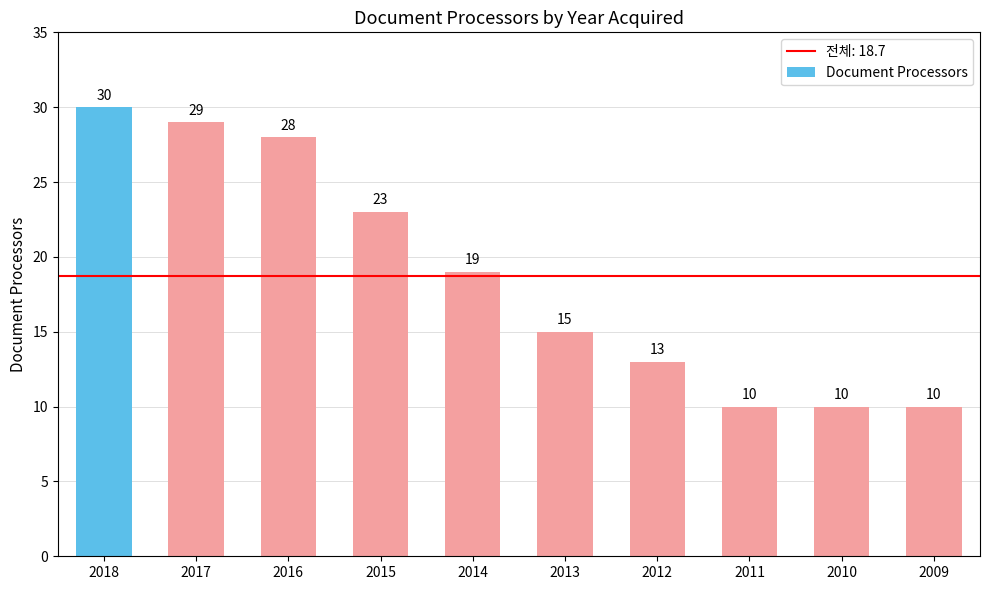

Which has a higher value, 2014 or 2011?

2014